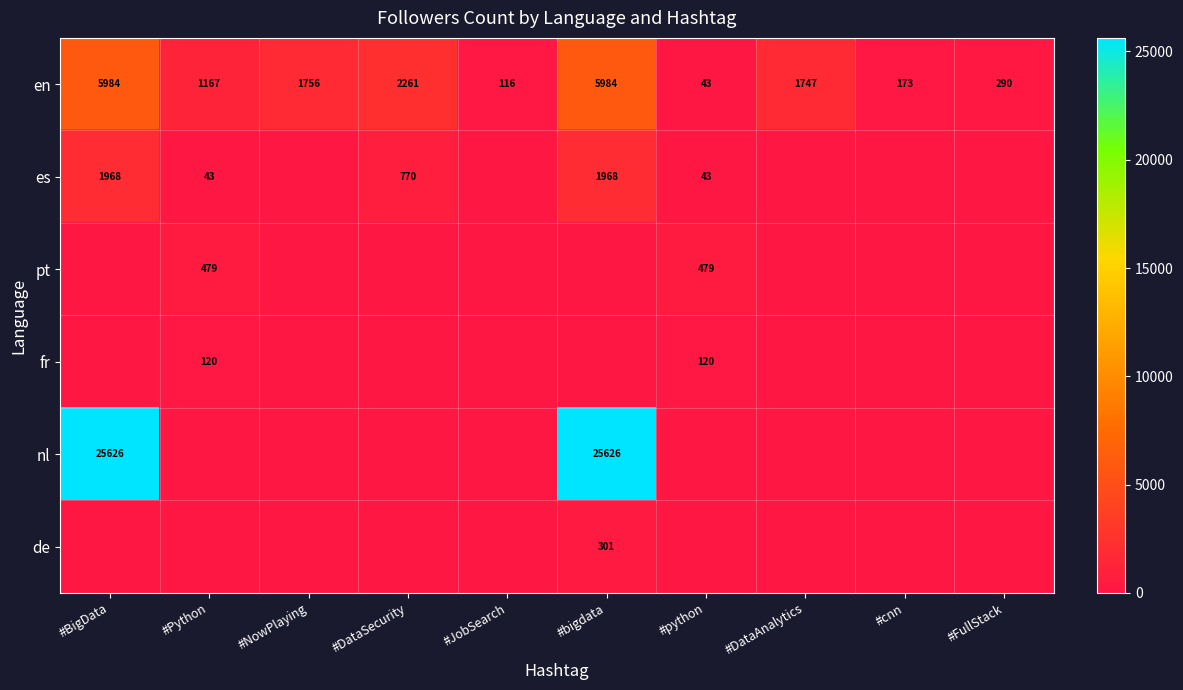

At which label does en first exceed 1747?

#BigData